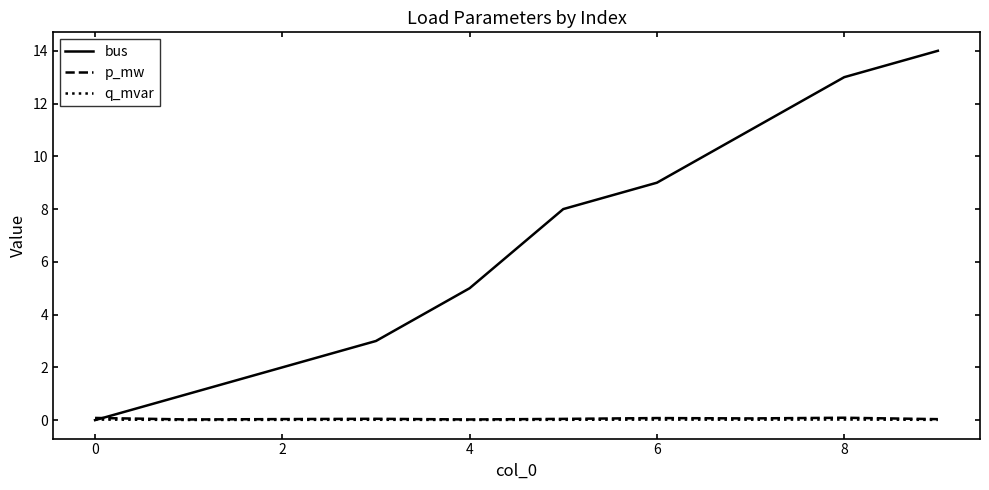

Which series has the largest range (max minus min)?

bus